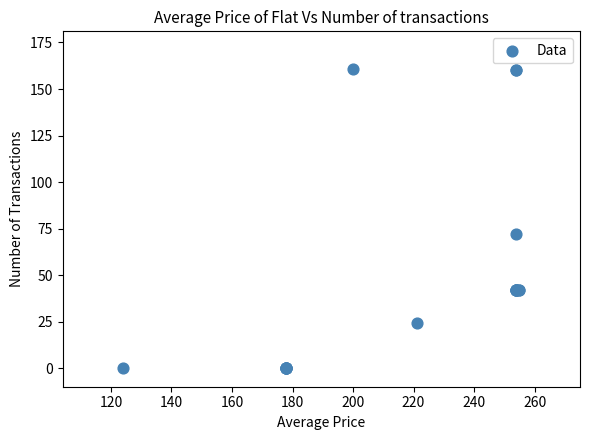

What Y value in the scatter plot is closest to 80?

72